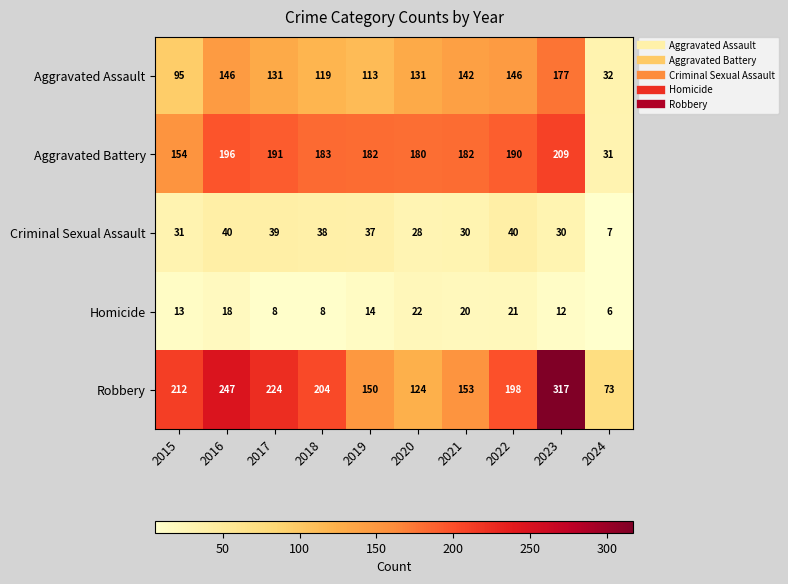

At which category is the sum across all series the highest?

2023